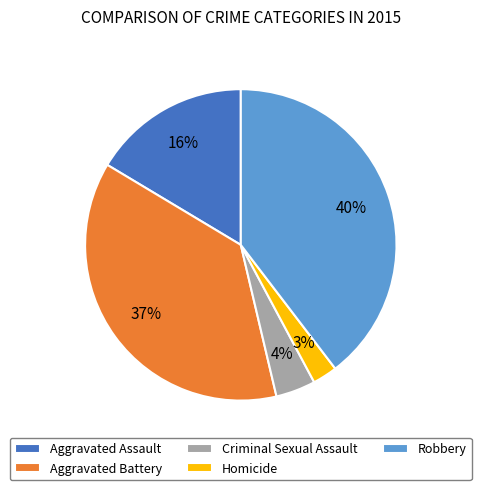

Combined, do Aggravated Assault and Aggravated Battery account for over 50%?

Yes